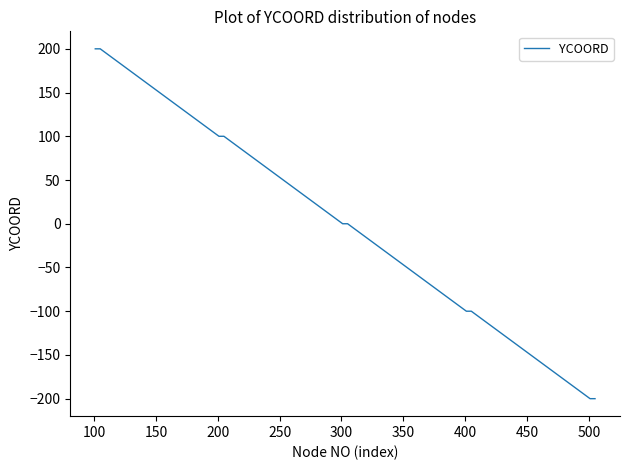

What is the difference between the maximum and minimum values?

400